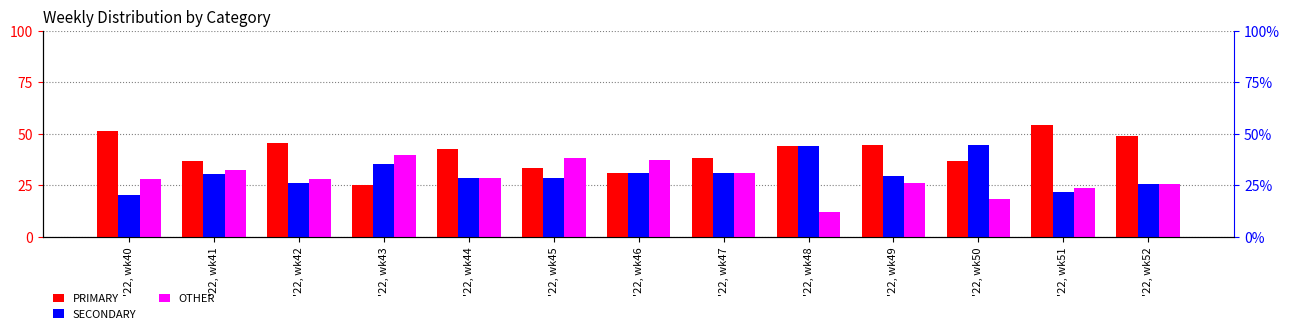

How many distinct data groups are displayed?

3